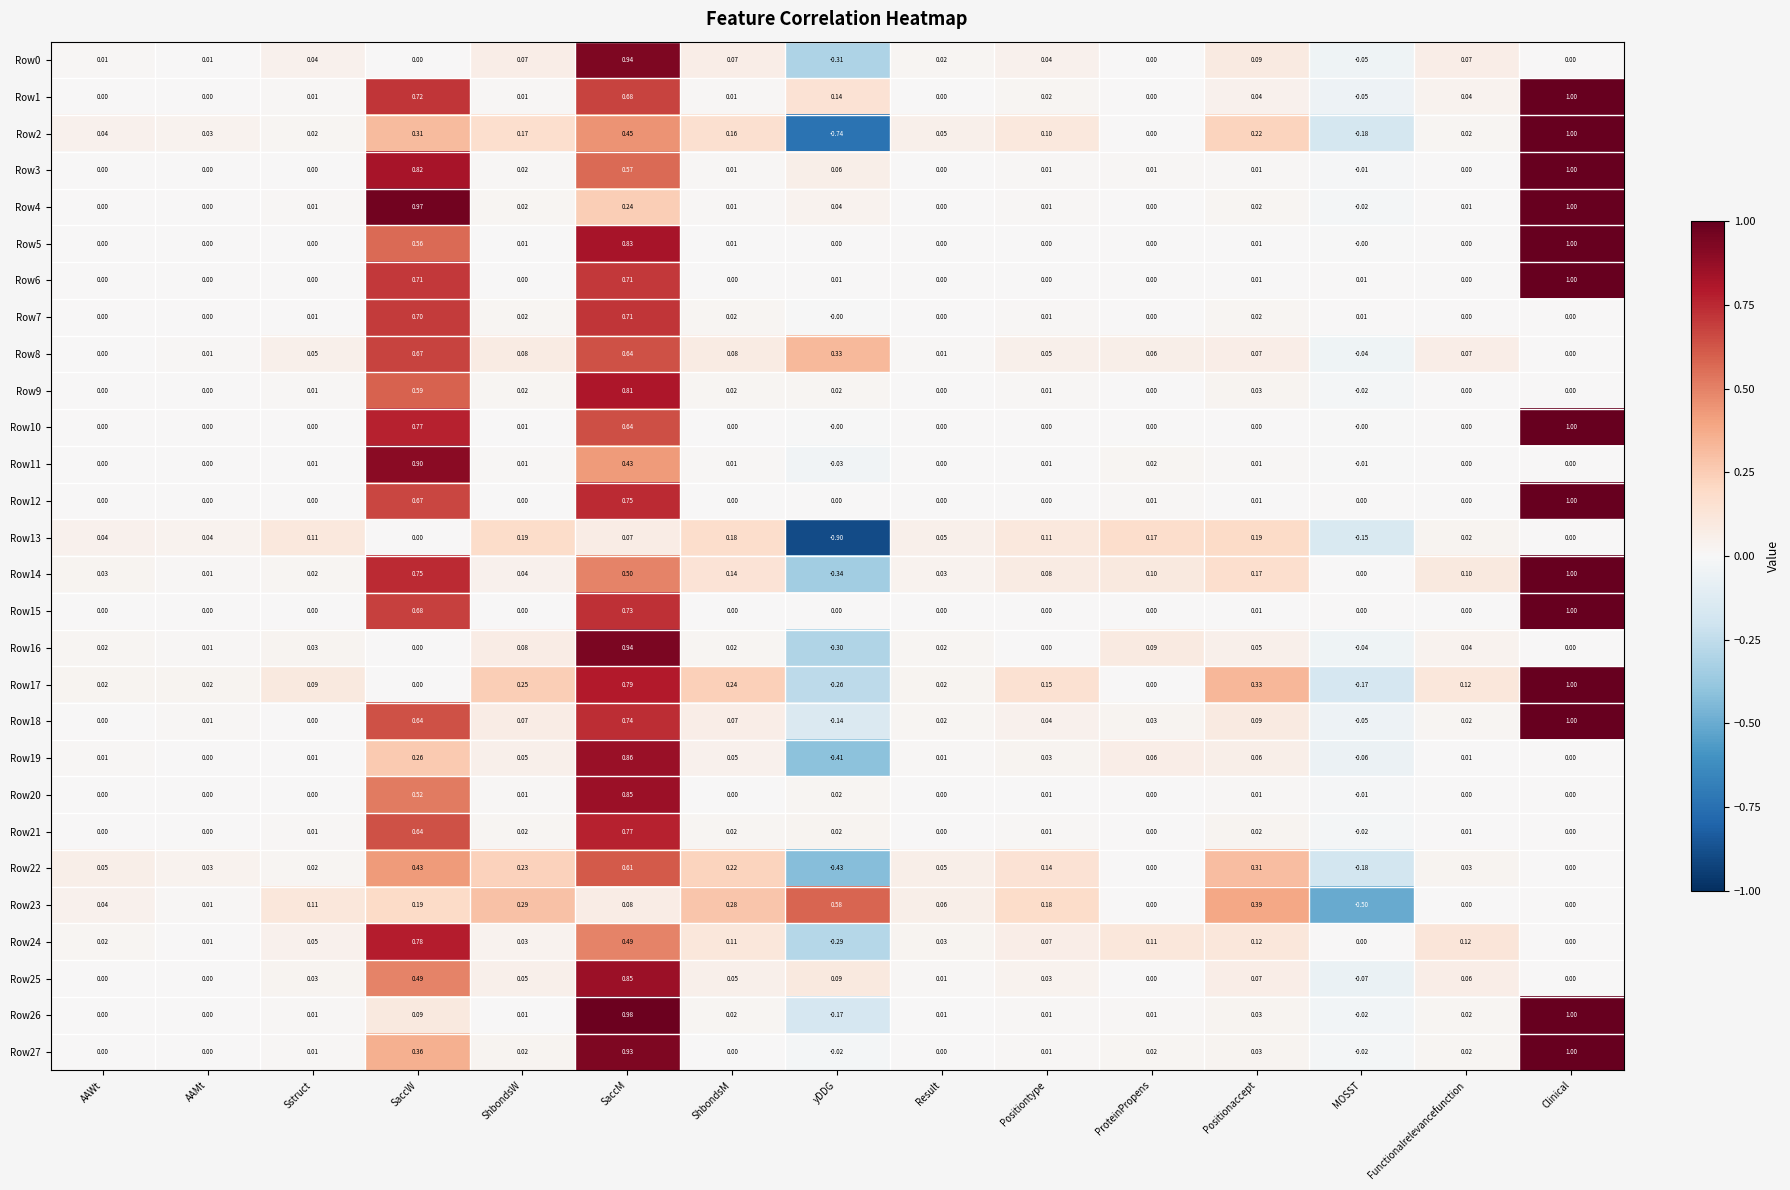

How many categories are shown in the chart?

15